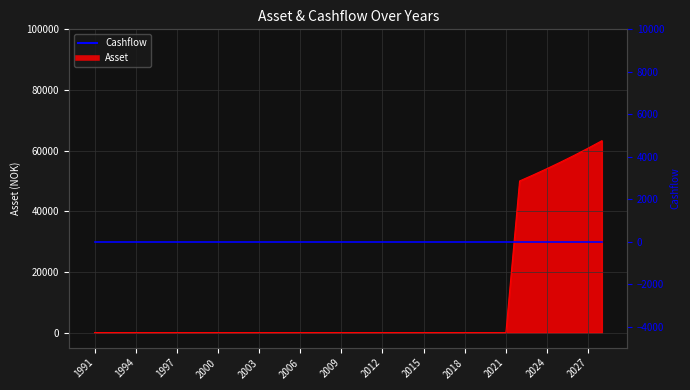

True or false: there are more than 2 points higher than both neighbors.

False